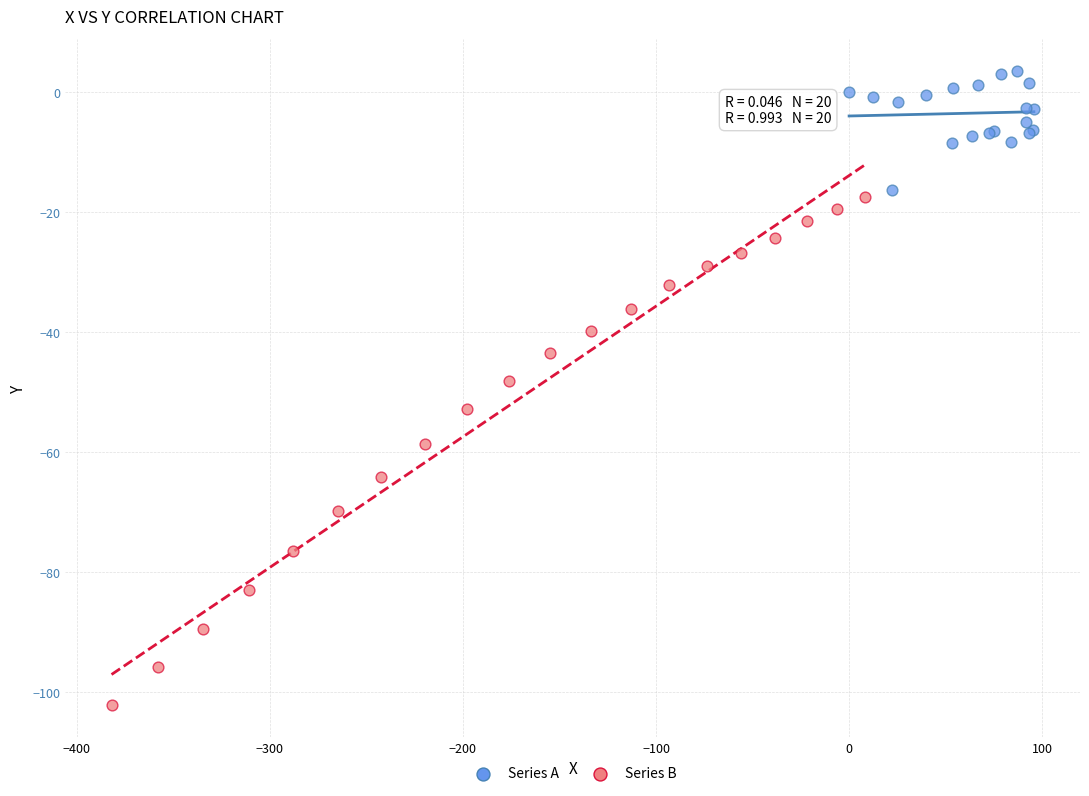

Which series reaches the minimum Y coordinate?

Series B